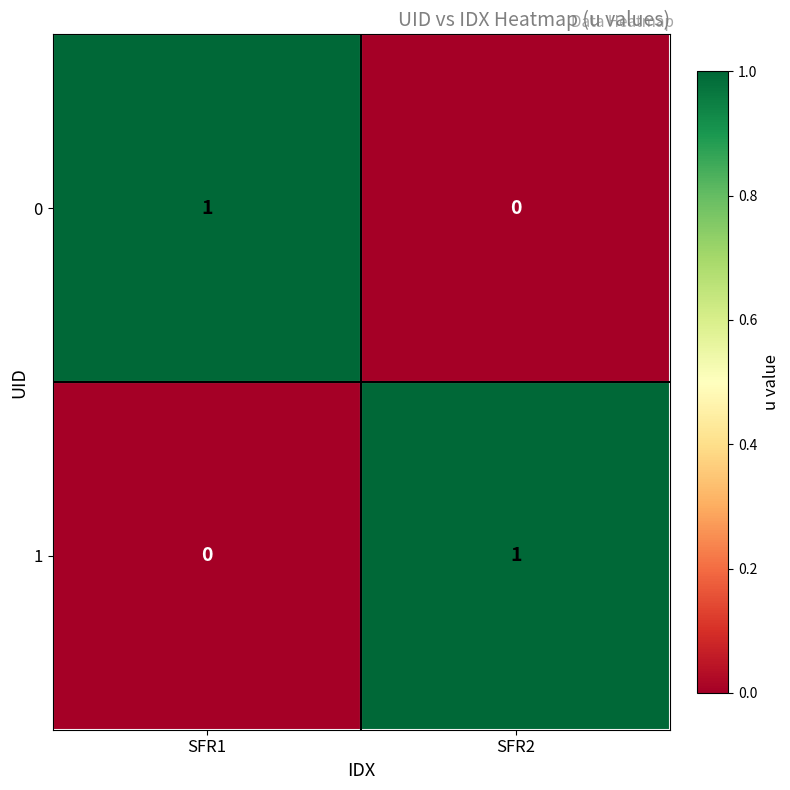

Reading right to left, list all the values displayed in this chart.

0: 0	1
1: 1	0